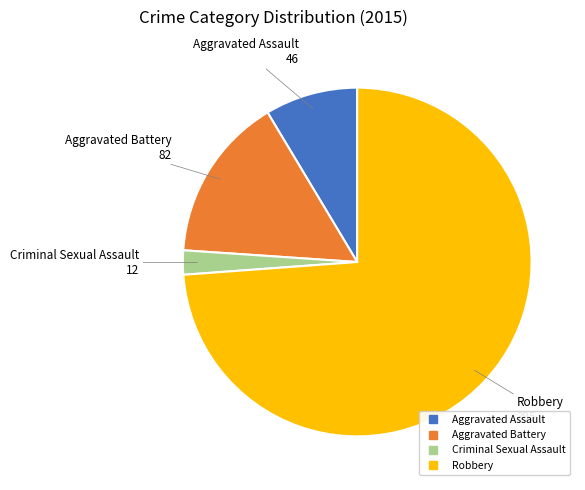

Is there any slice that represents more than half of the pie?

Yes